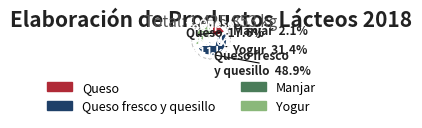

Count the number of slices in the pie.

4